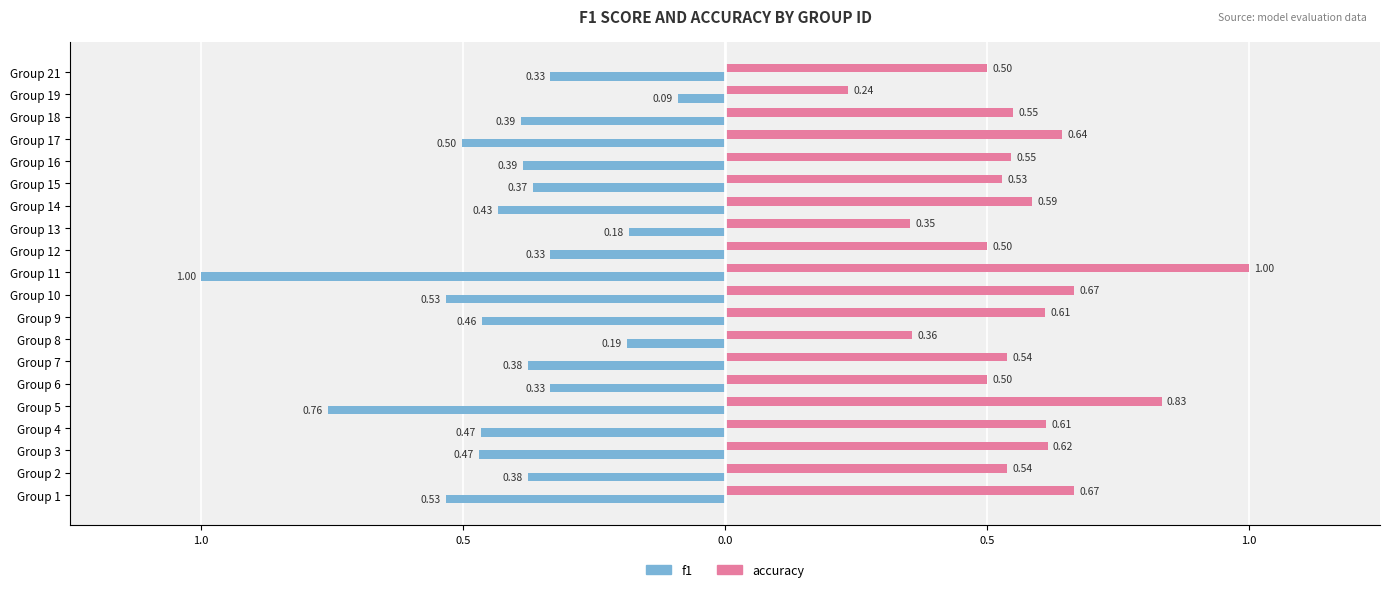

What are all the series names shown in the legend?

f1, accuracy